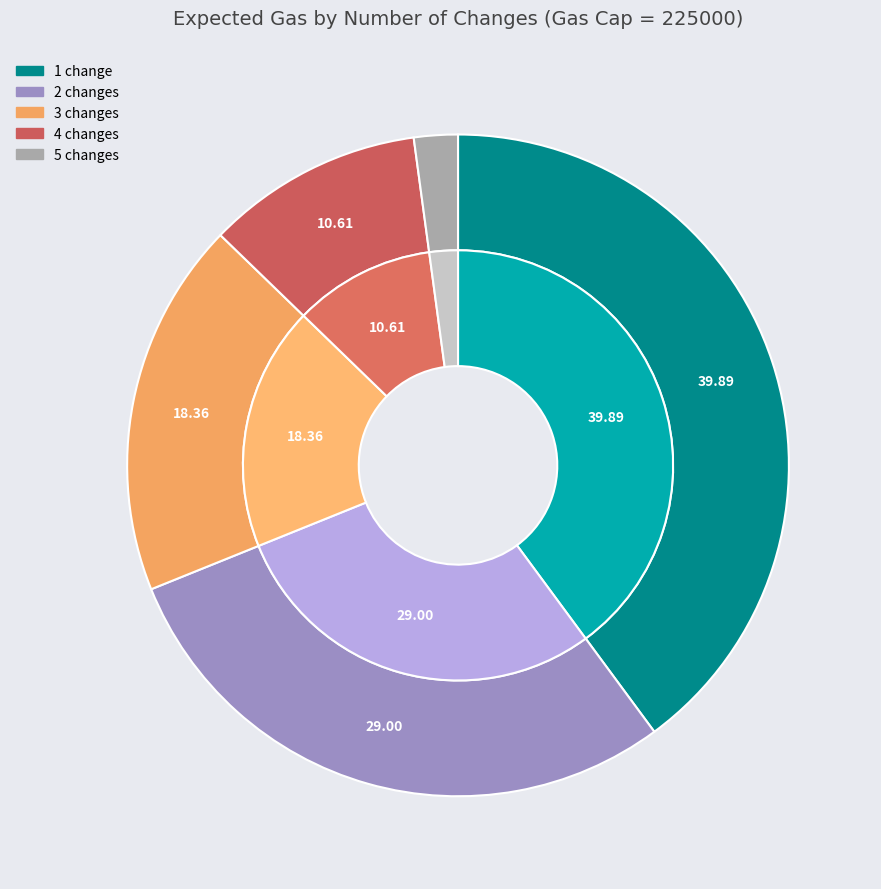

To the nearest percent, what is the average slice percentage?

20%